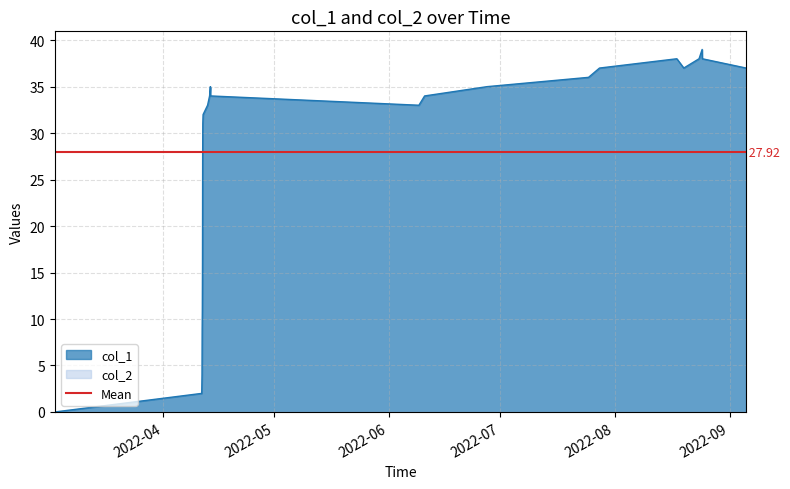

Rank the categories by value from lowest to highest.

1646252160, 1649679275, 1649686442, 1649690020, 1649693582, 1649697175, 1649700768, 1649704428, 1649711618, 1649816034, 1654744563, 1649862783, 1649884473, 1654877923, 1649880926, 1656335914, 1658701120, 1658956704, 1660922445, 1662376872, 1660760347, 1661278754, 1661354458, 1661350867